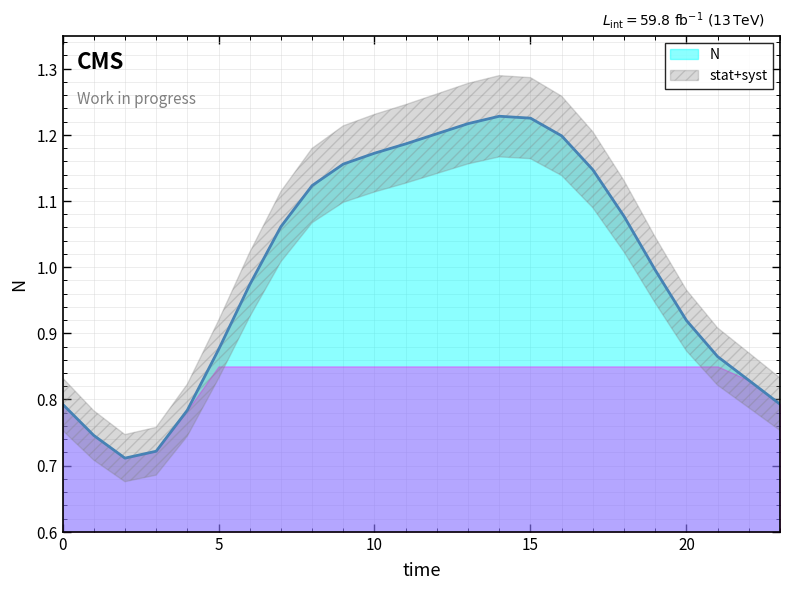

What is the approximate value at 9?

1.2